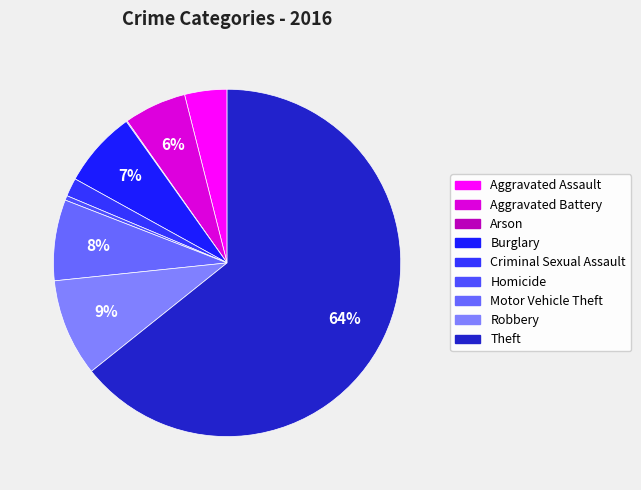

Which slice is the smallest?

Arson